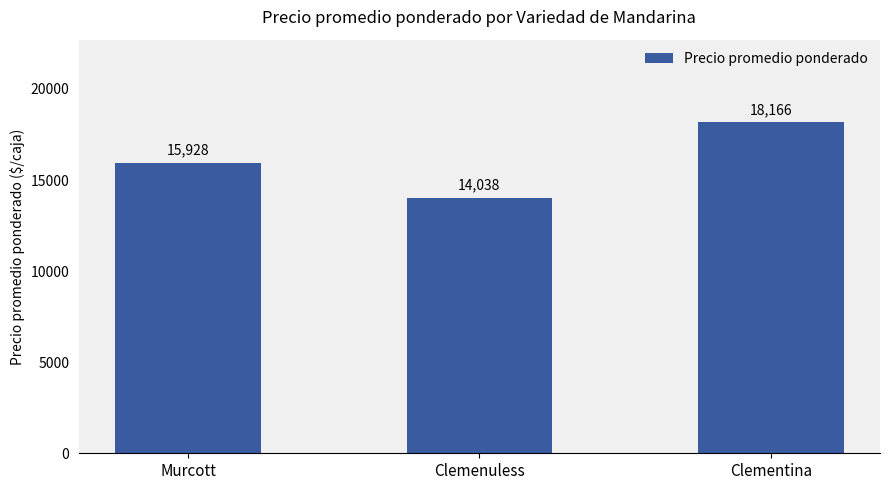

List the labels in order of value, smallest first.

Clemenuless, Murcott, Clementina